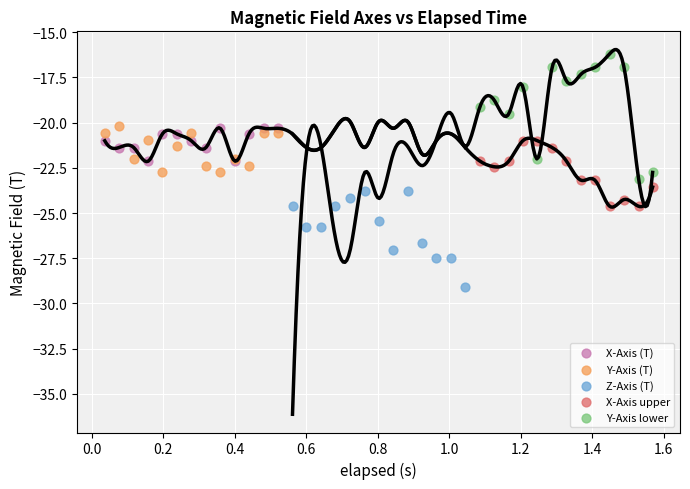

Which series reaches the maximum Y coordinate?

Y-Axis lower